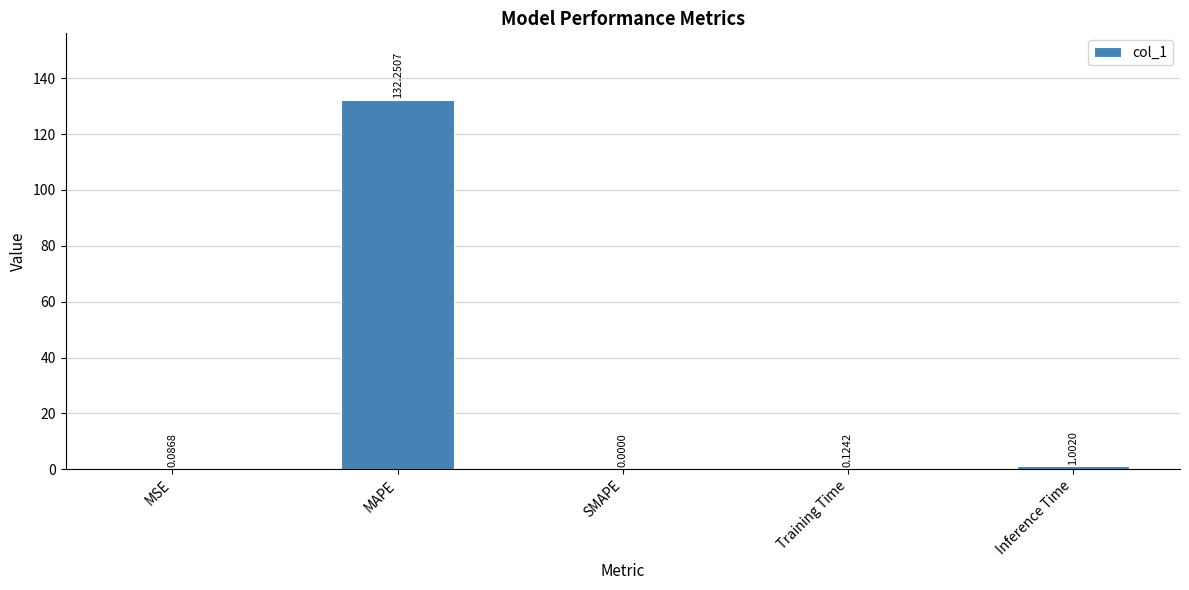

The value at MAPE is 132.3. True or false?

True